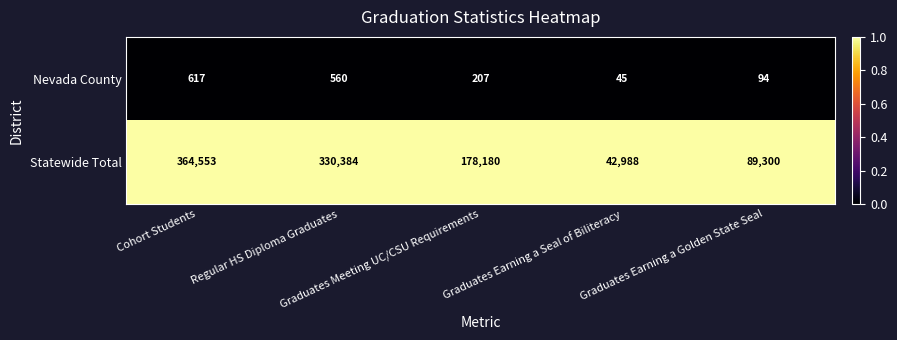

What is the difference between the second highest and minimum values in the Nevada County series?

515